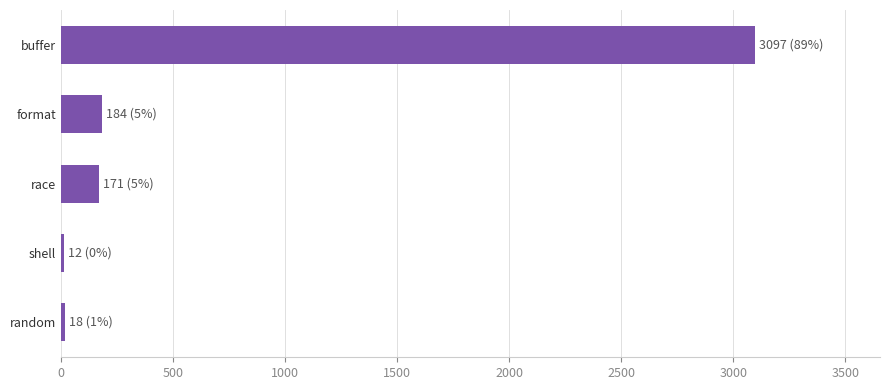

The chart shows a value of 184 at format. True or false?

True